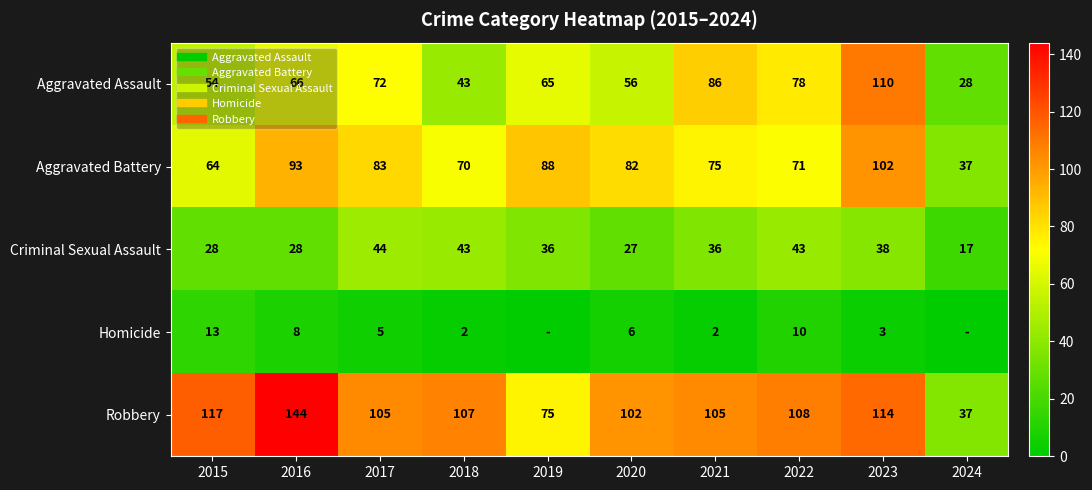

Is the value of Homicide at 2017 greater than the value of Robbery at 2023?

No